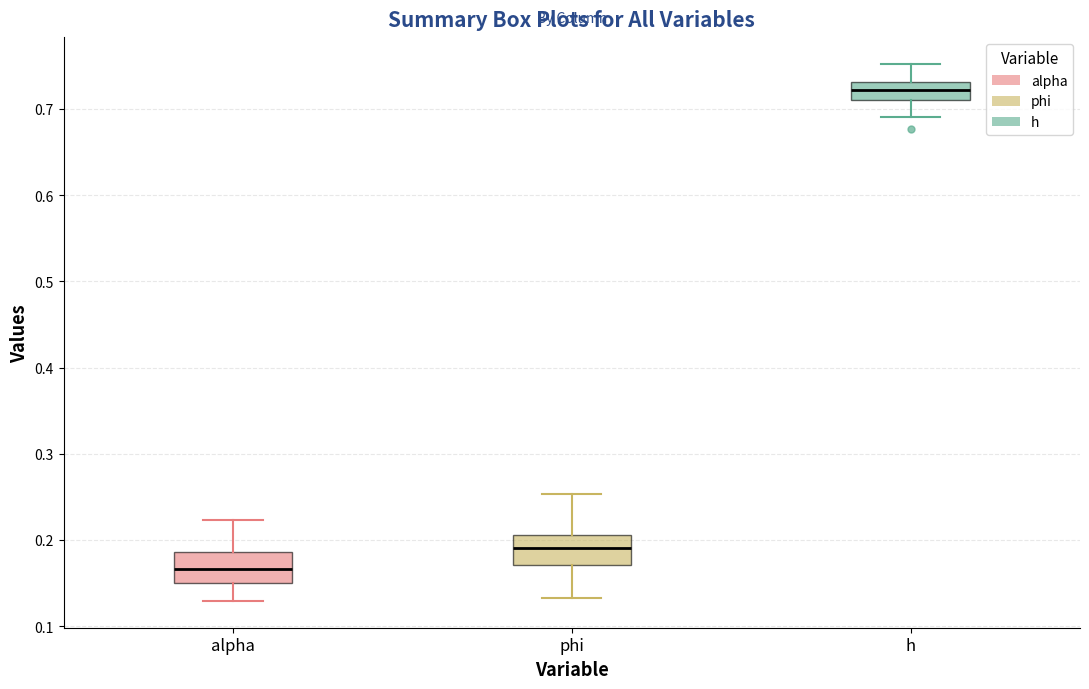

Reading left to right, read every box against the y-axis: the position of its median line, the range the box covers, and the ends of its whiskers. The values are not printed on the chart, so give them approximately, as read against the axis.

alpha: median 0.17, box 0.15 to 0.19, whiskers 0.13 to 0.22
phi: median 0.19, box 0.17 to 0.21, whiskers 0.13 to 0.25
h: median 0.72, box 0.71 to 0.73, whiskers 0.69 to 0.75